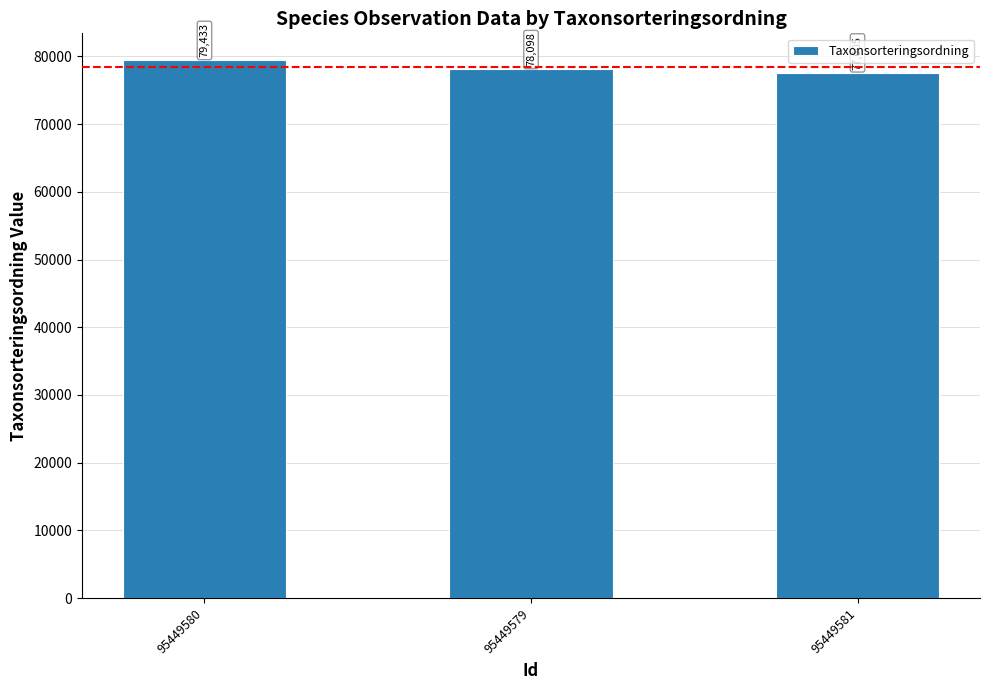

How many data points does each series have?

3